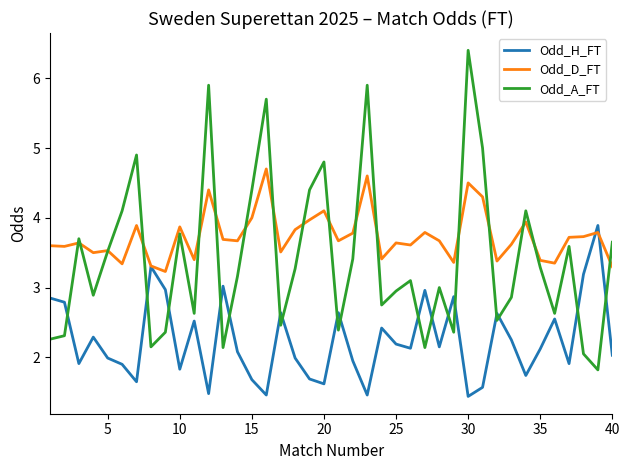

What are all the series names shown in the legend?

Odd_H_FT, Odd_D_FT, Odd_A_FT